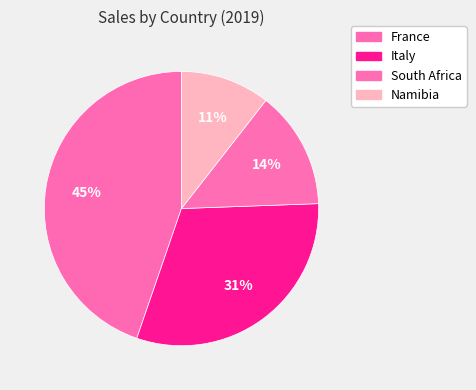

Is there a majority slice in this chart?

No